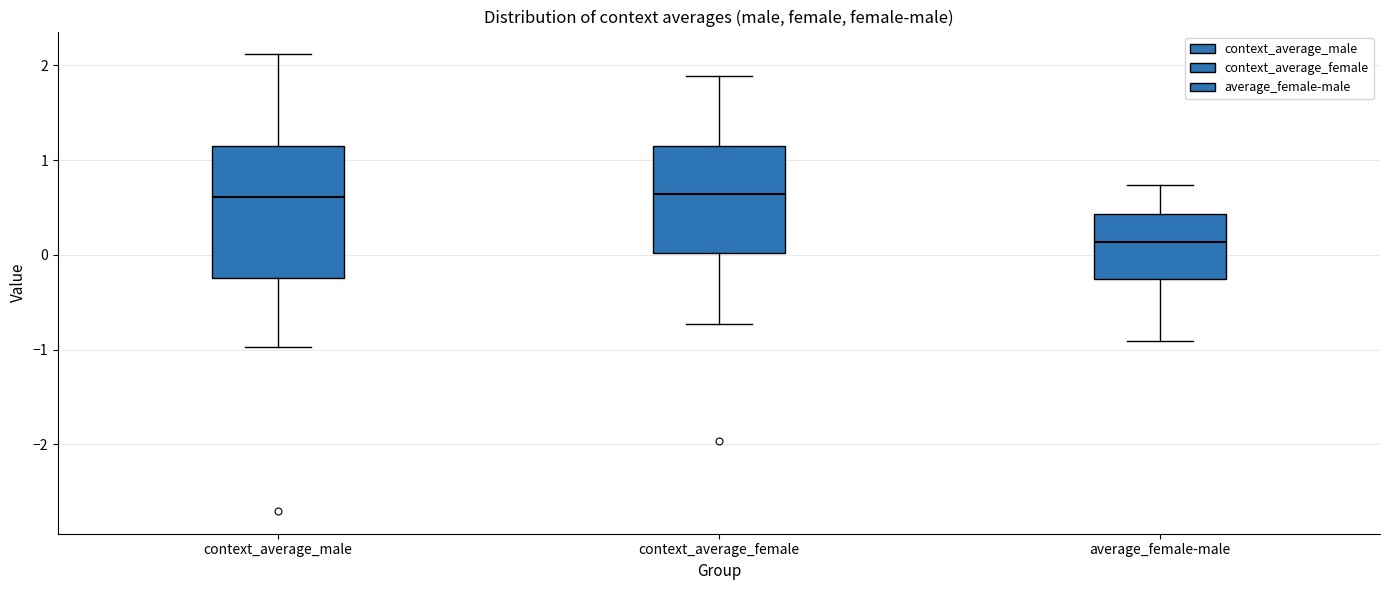

Which box's median line is the lowest?

average_female-male